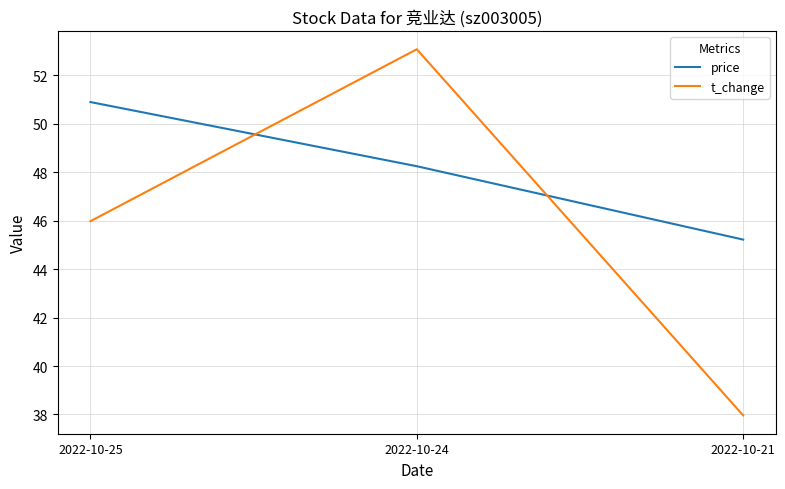

Which series has the widest spread of values?

t_change